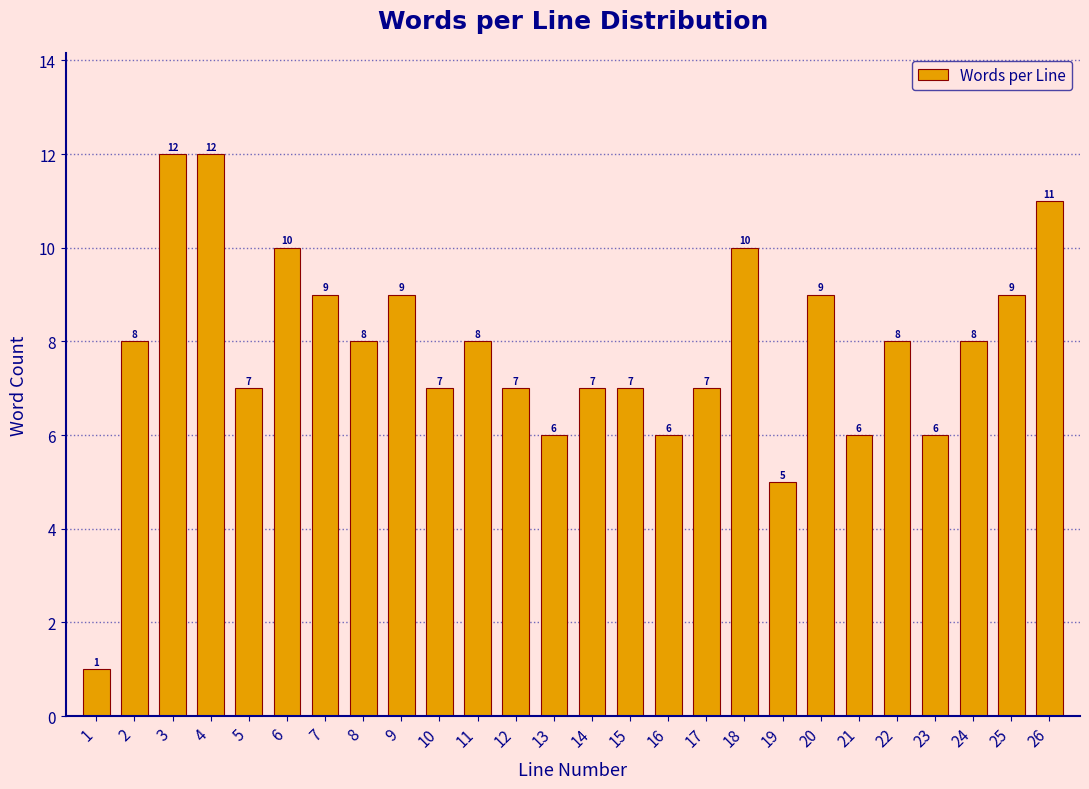

Reading left to right, extract all data points from this chart.

1	8	12	12	7	10	9	8	9	7	8	7	6	7	7	6	7	10	5	9	6	8	6	8	9	11